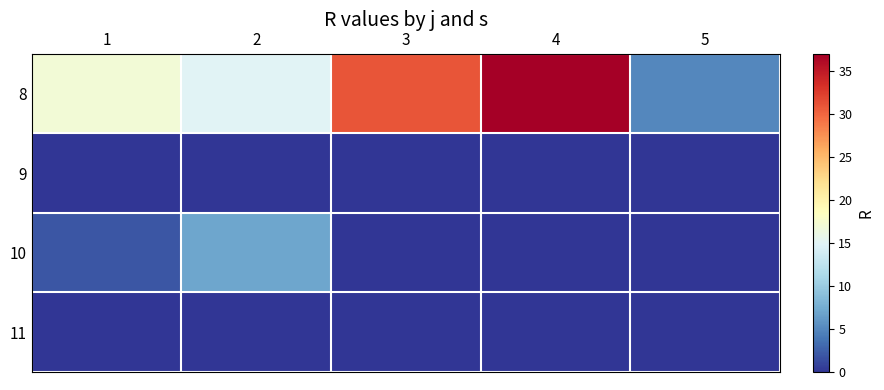

Which series has the widest spread of values?

8